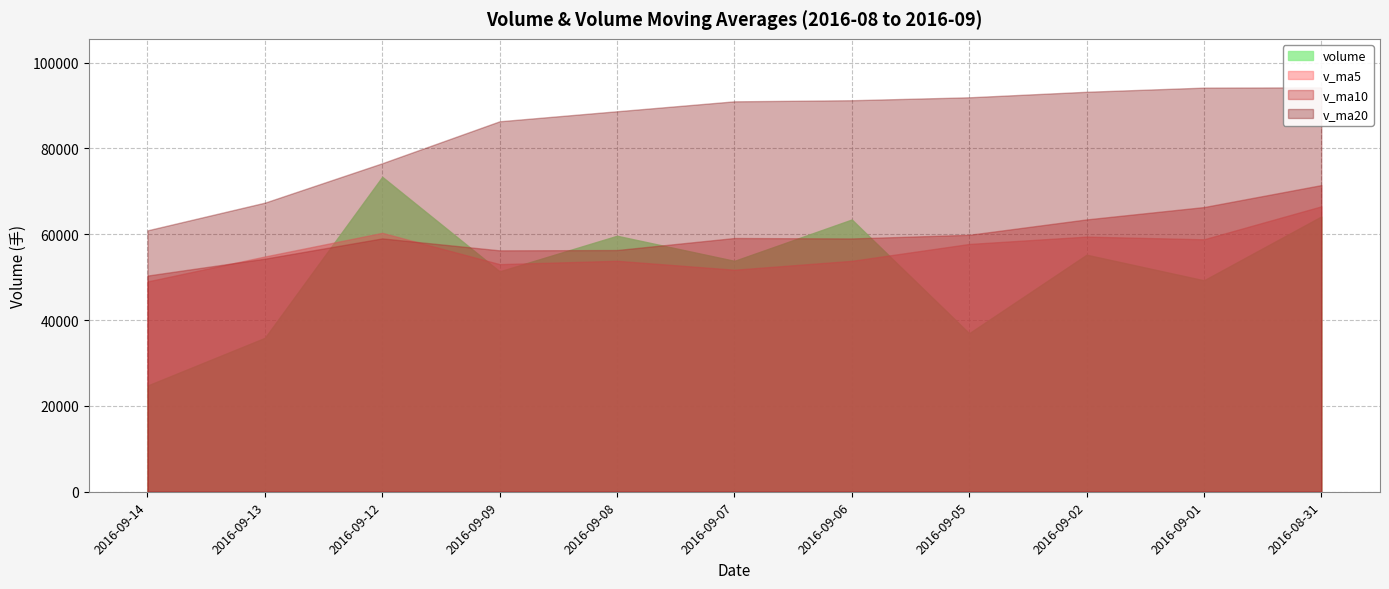

What is the highest value of the v_ma5 series?

66499.0